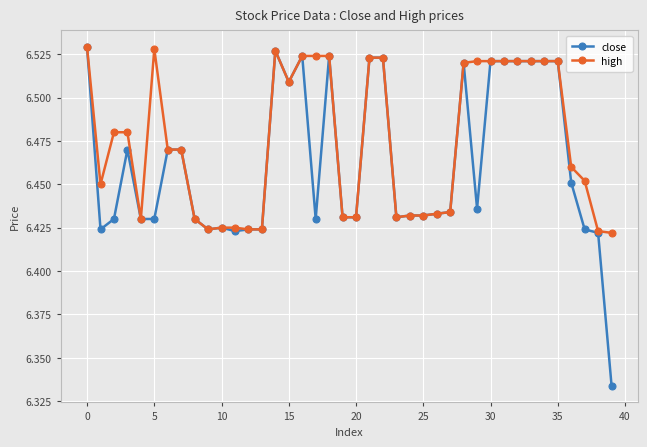

Which series has the largest total across all categories?

high